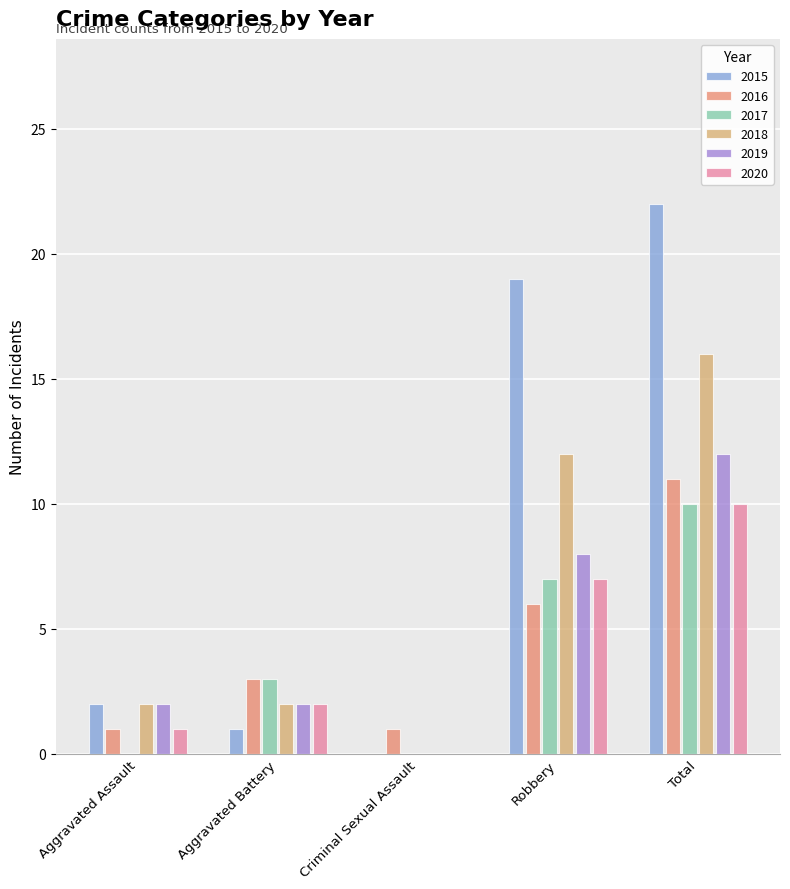

Is the value of 2017 at Aggravated Assault greater than the value of 2019 at Aggravated Assault?

No